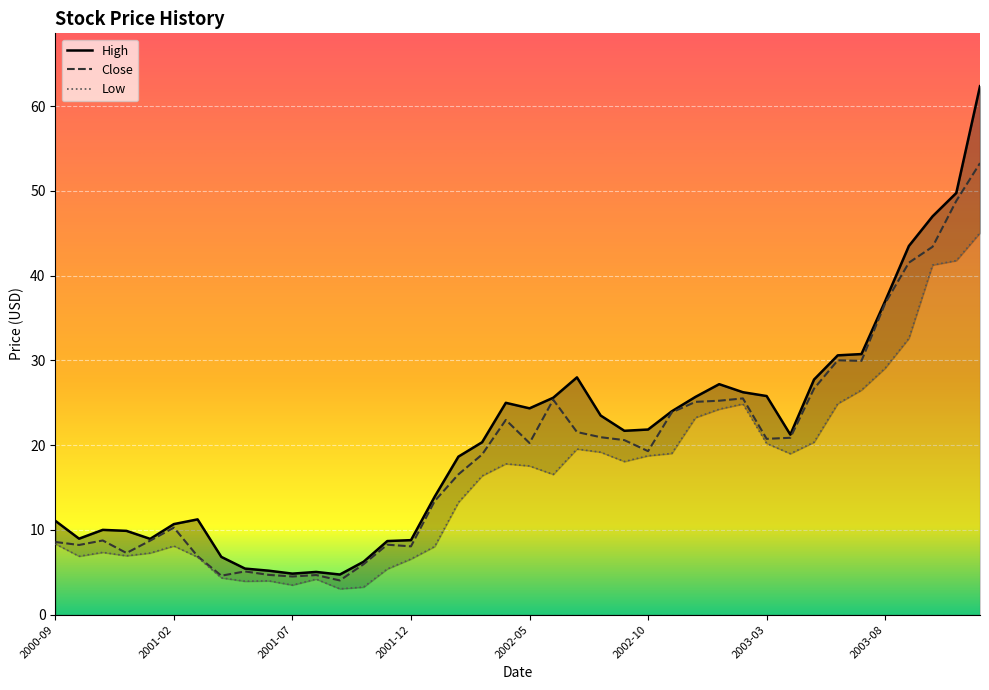

In High, how many points are higher than both neighbors (excluding endpoints)?

6